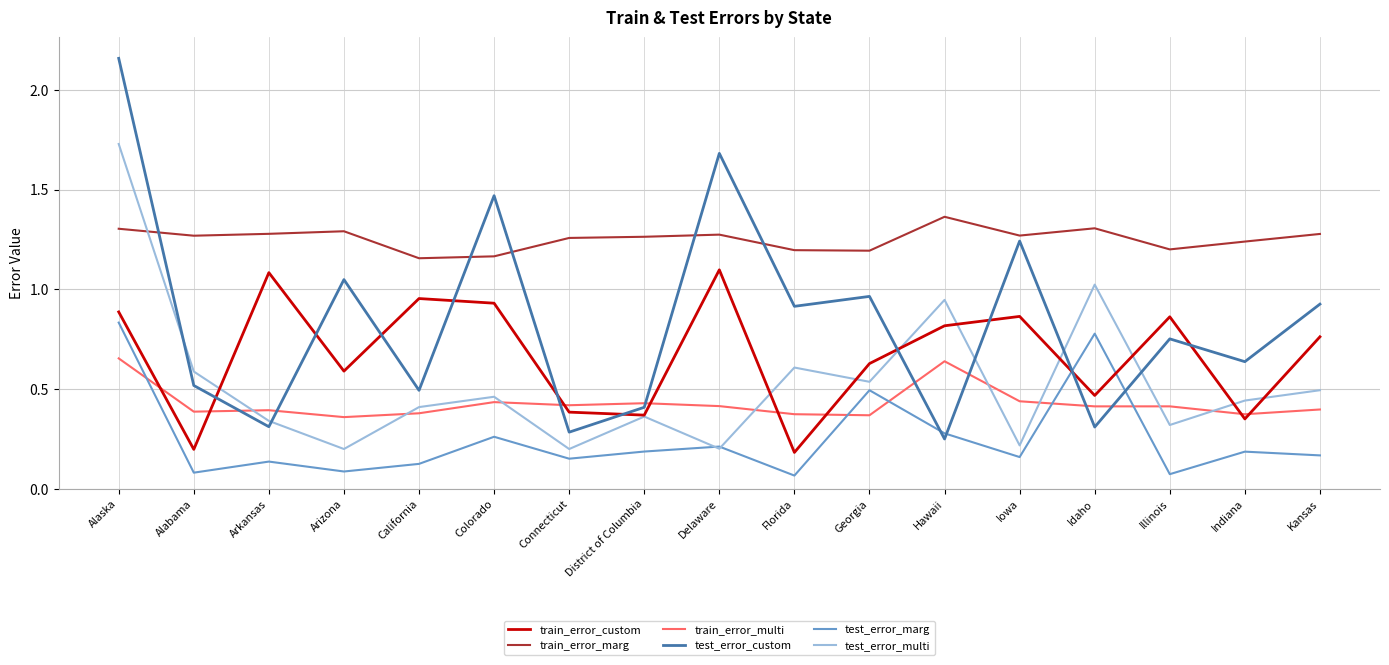

Which label corresponds to the largest value in the chart?

Alaska